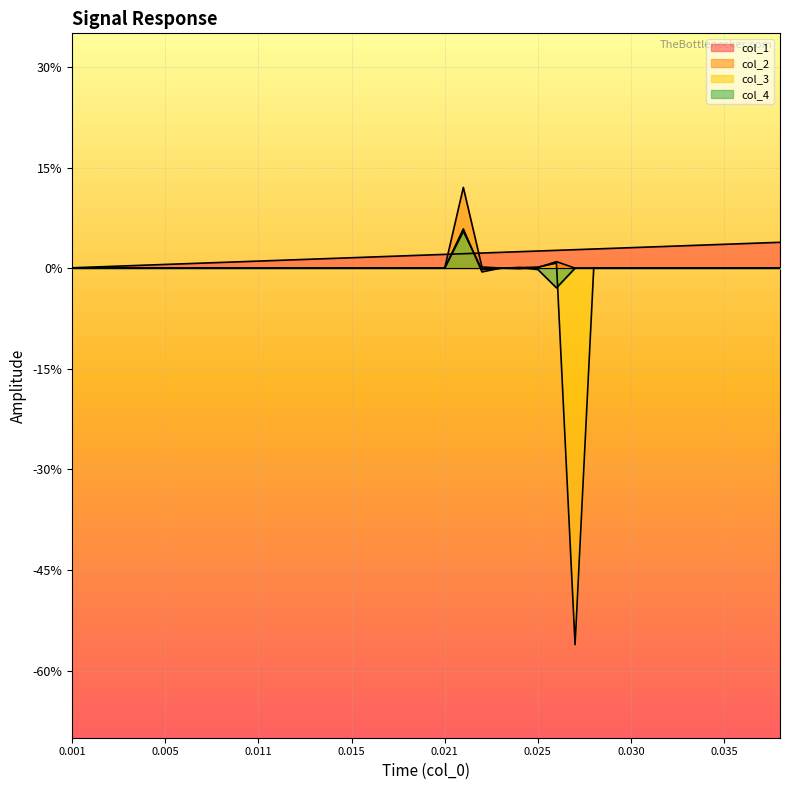

At 0.015, list the series in order from smallest to largest.

col_2, col_3, col_4, col_1